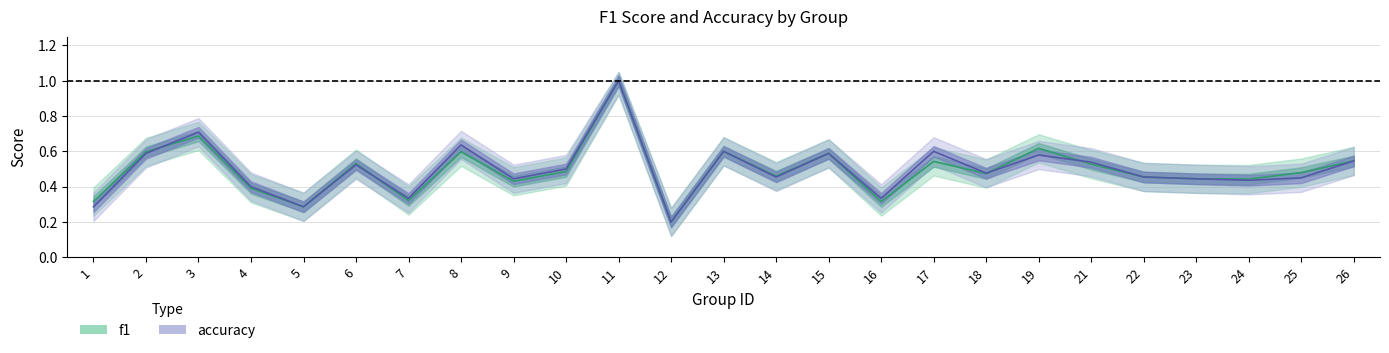

Is it true that f1 equals 0.5 at 22?

True